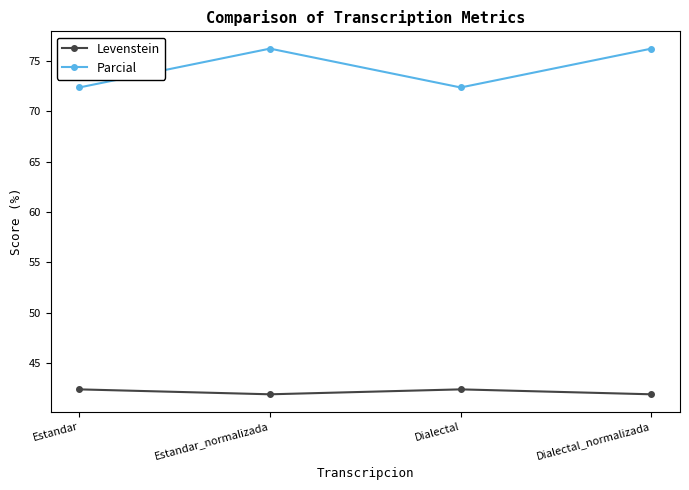

List the series in order of their overall mean, highest first.

Parcial, Levenstein